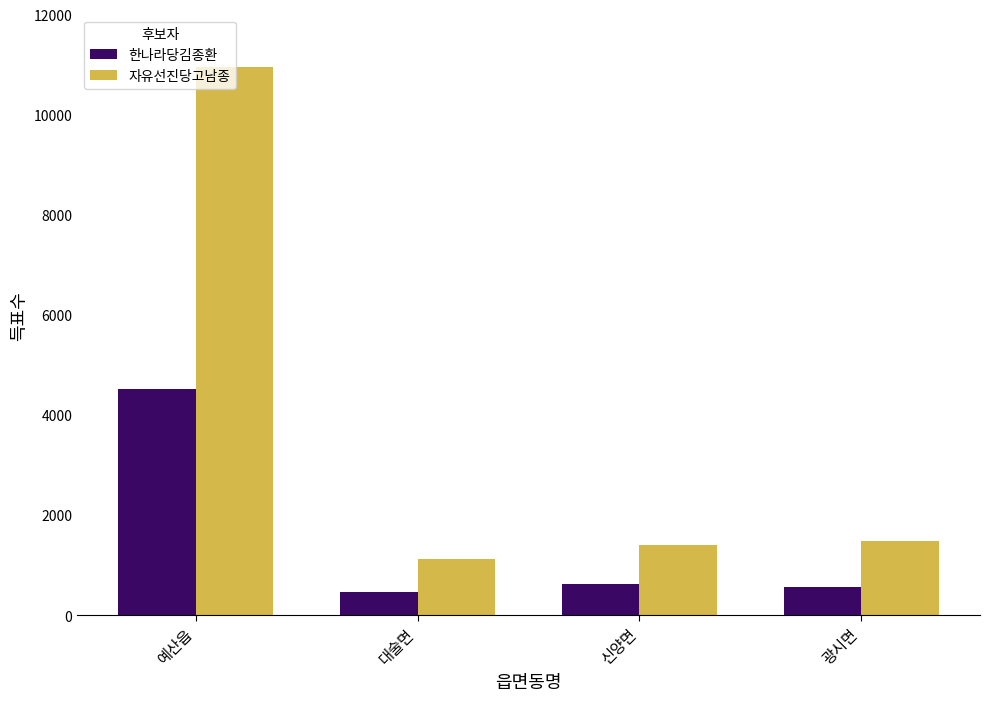

What is the difference between the second highest and minimum values in the 자유선진당고남종 series?

363